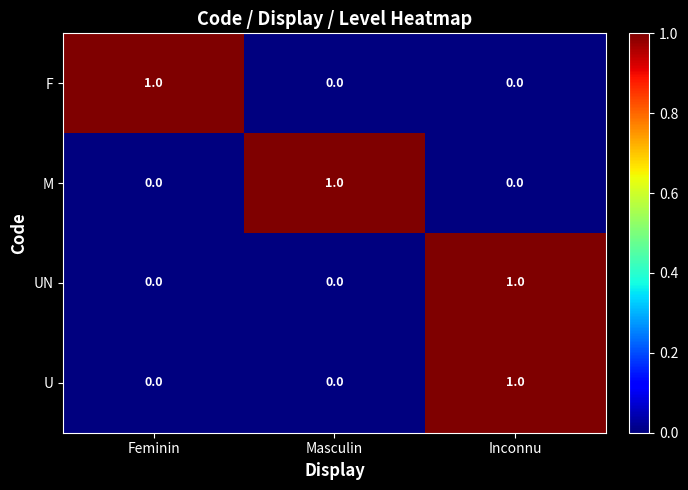

Reading right to left, list all the values displayed in this chart.

F: Inconnu=0	Masculin=0	Feminin=1
M: Inconnu=0	Masculin=1	Feminin=0
UN: Inconnu=1	Masculin=0	Feminin=0
U: Inconnu=1	Masculin=0	Feminin=0